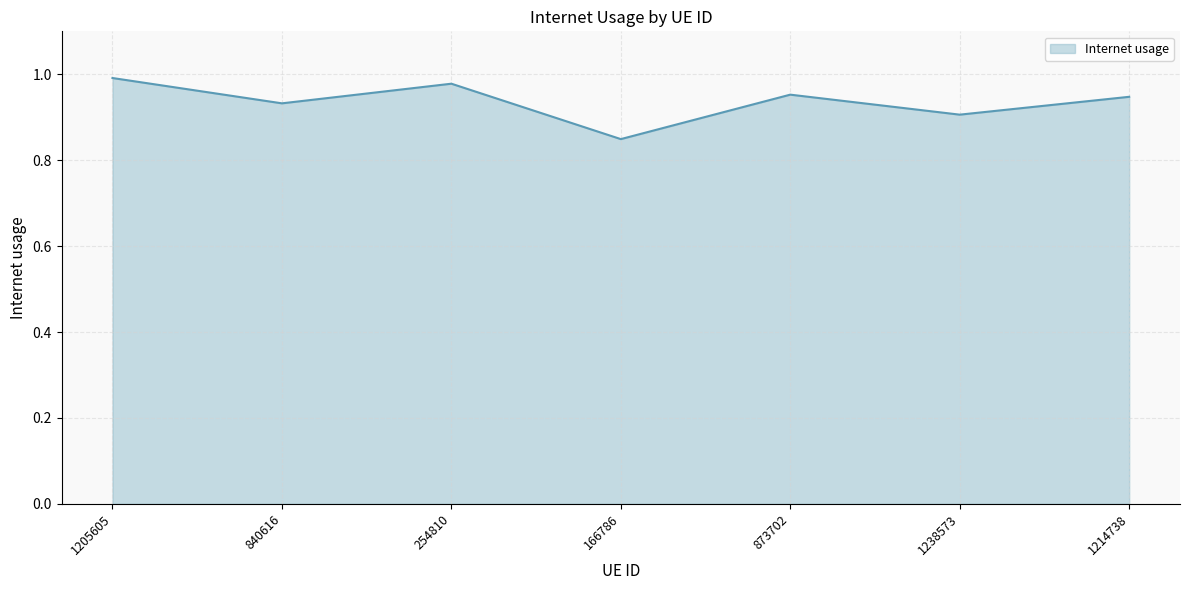

At which label is the value closest to 0?

166786